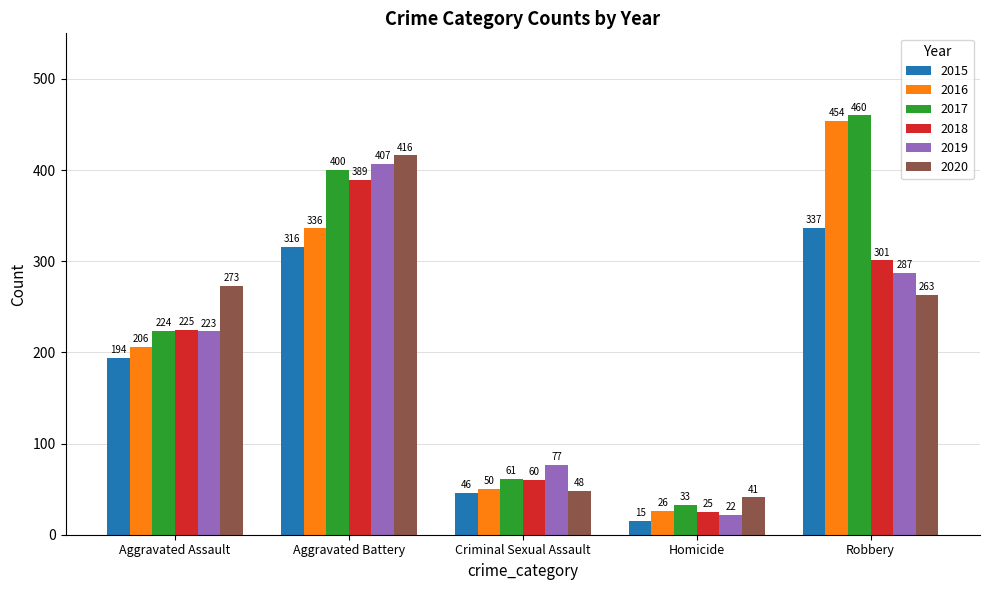

What is the label of the 4th bar from the left?

Homicide